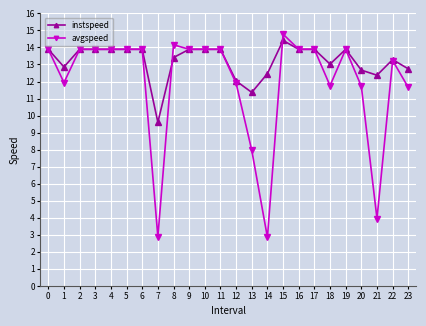

How many values in the avgspeed series exceed 13?

15